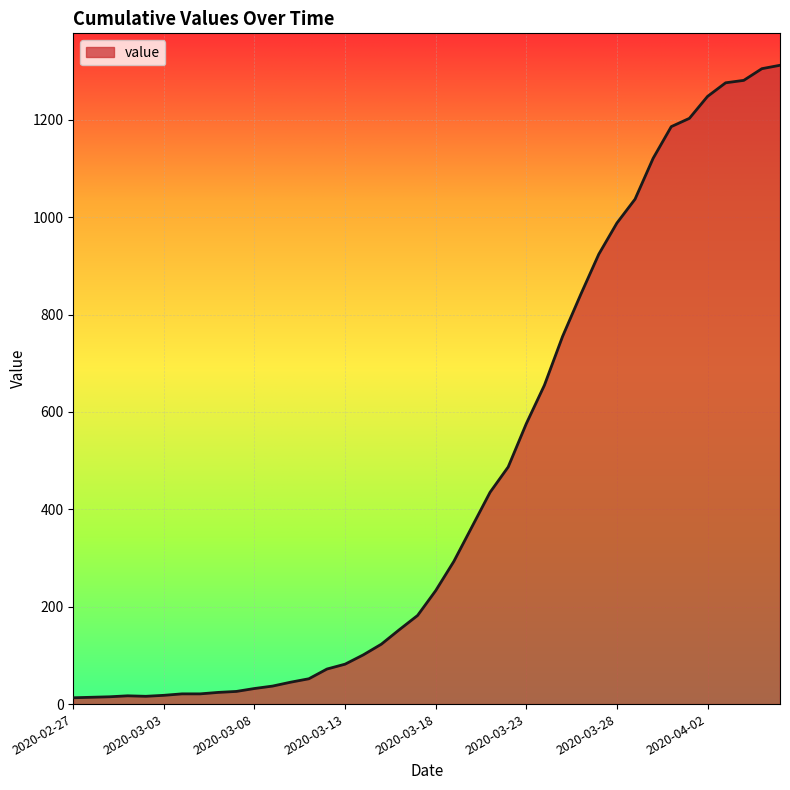

What is the sum of all values?

18584